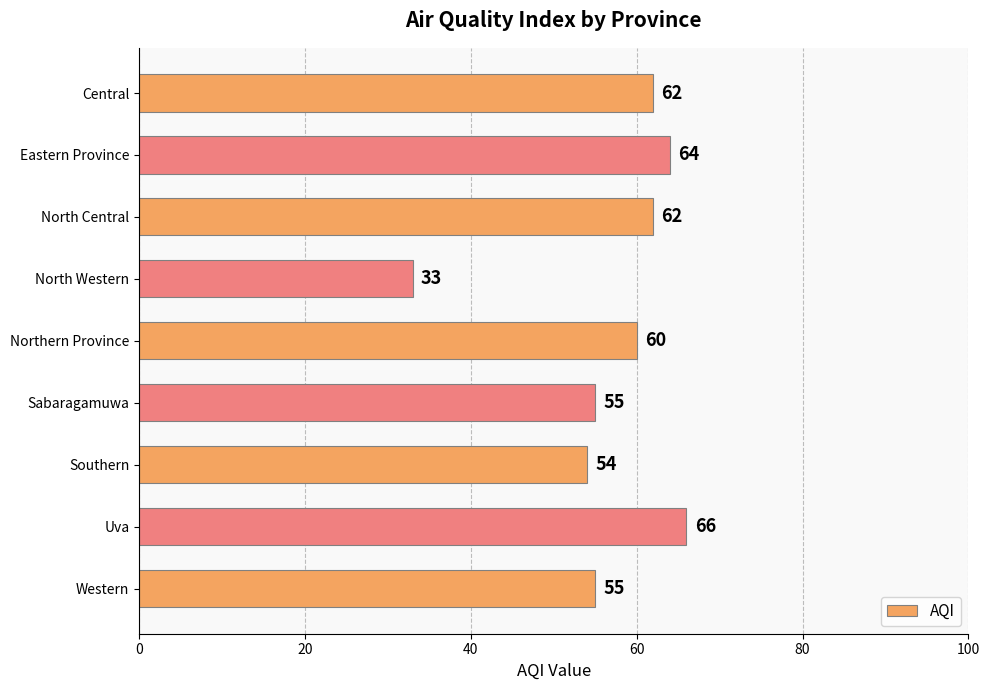

Approximately how many times larger is the value at North Western compared to Eastern Province?

0.5